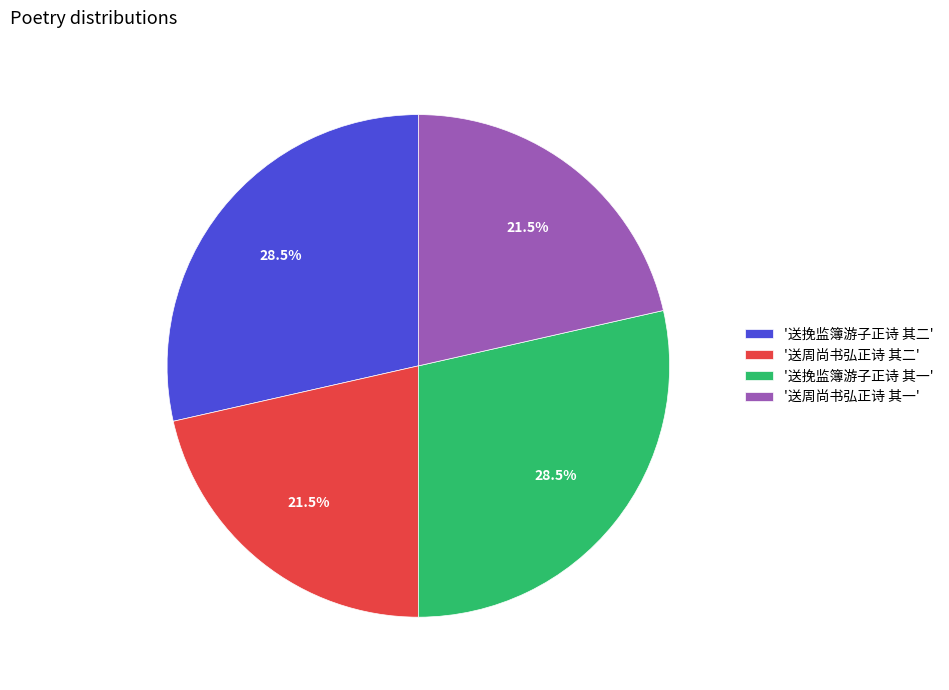

Is there a majority slice in this chart?

No